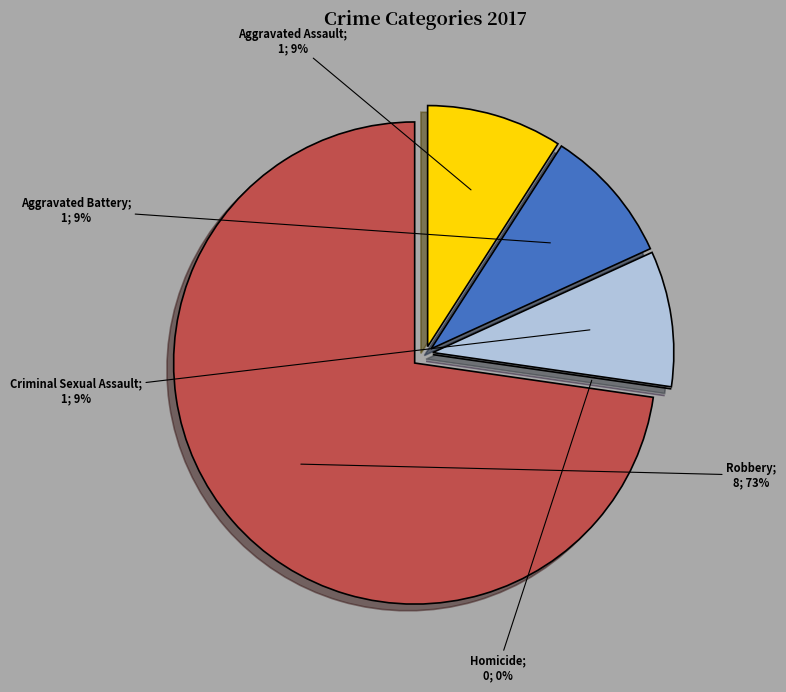

To the nearest percent, what is the average slice percentage?

20%